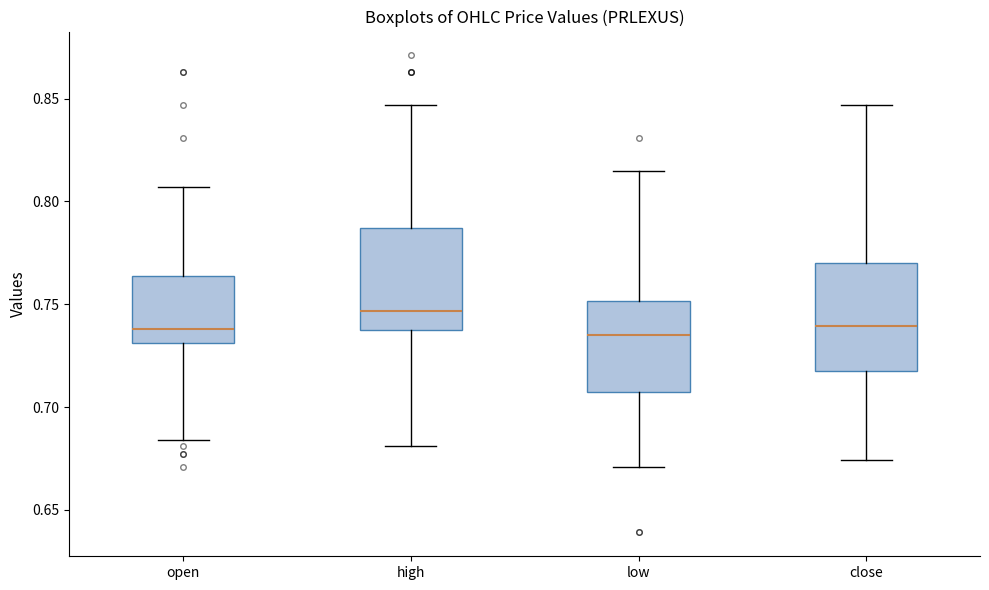

Reading left to right, transcribe this box plot: for each box, give where its median line is, the range the box spans, and where its two whiskers end, as read against the y-axis. The values are not printed on the chart, so give them approximately, as read against the axis.

open: median 0.740, box 0.730 to 0.765, whiskers 0.685 to 0.805
high: median 0.745, box 0.735 to 0.785, whiskers 0.680 to 0.845
low: median 0.735, box 0.710 to 0.750, whiskers 0.670 to 0.815
close: median 0.740, box 0.720 to 0.770, whiskers 0.675 to 0.845